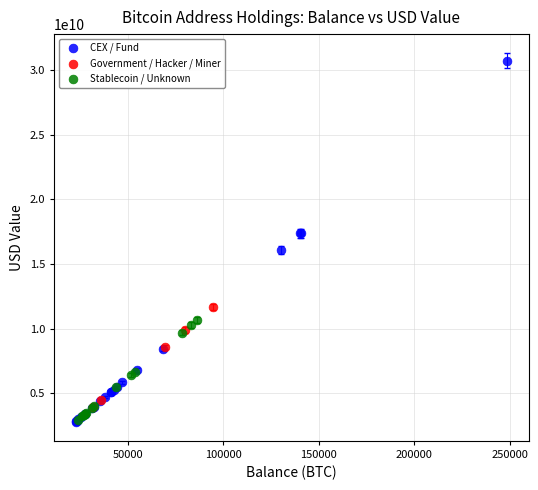

What are all the series names shown in the legend?

CEX / Fund, Government / Hacker / Miner, Stablecoin / Unknown